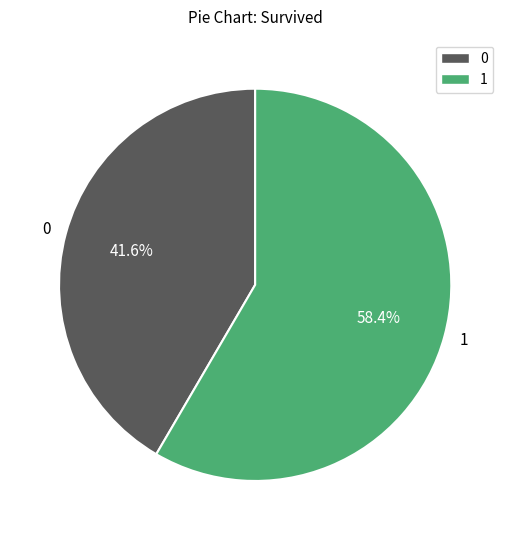

Rank the categories by value from highest to lowest.

1, 0